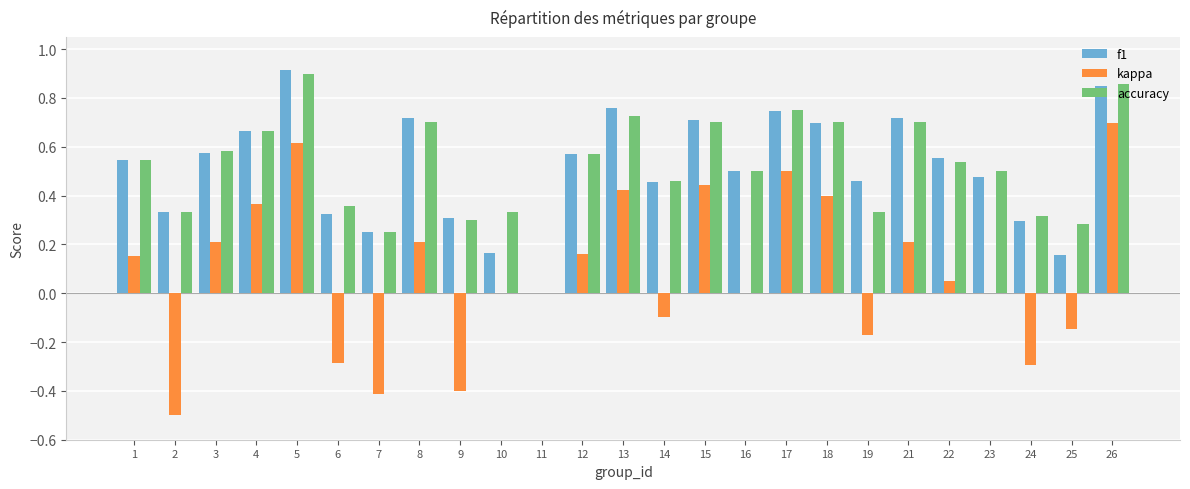

How many distinct data groups are displayed?

3